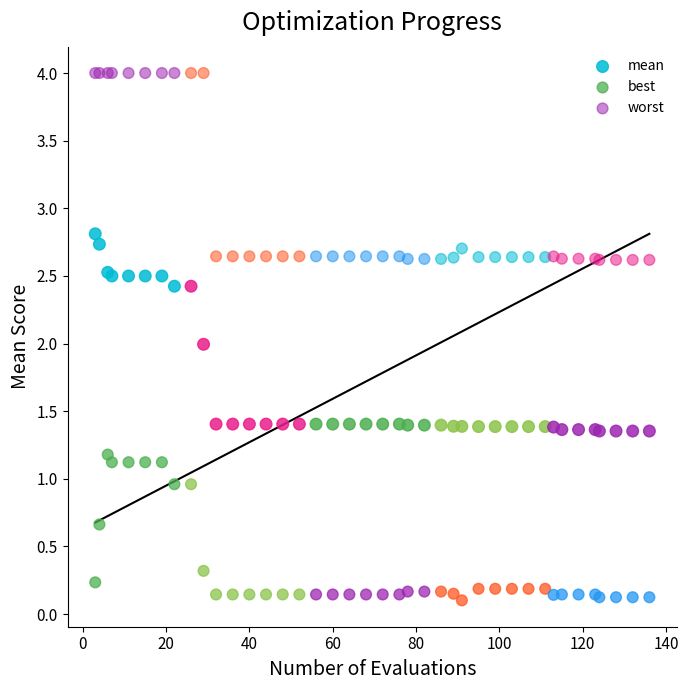

What are all the series names shown in the legend?

mean, best, worst